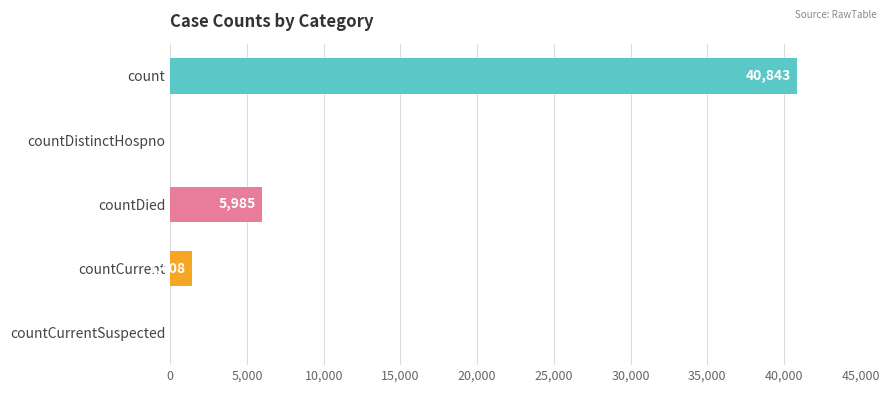

Which has a higher value, countDistinctHospno or countCurrent?

countCurrent